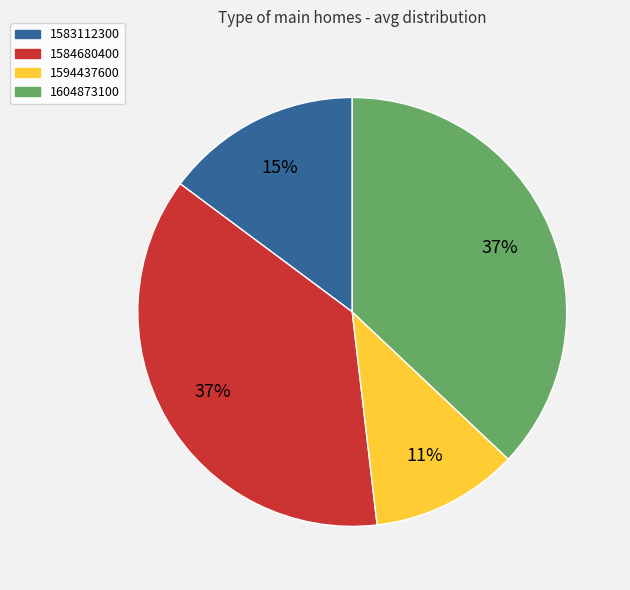

Combined, do 1583112300 and 1594437600 account for over 50%?

No